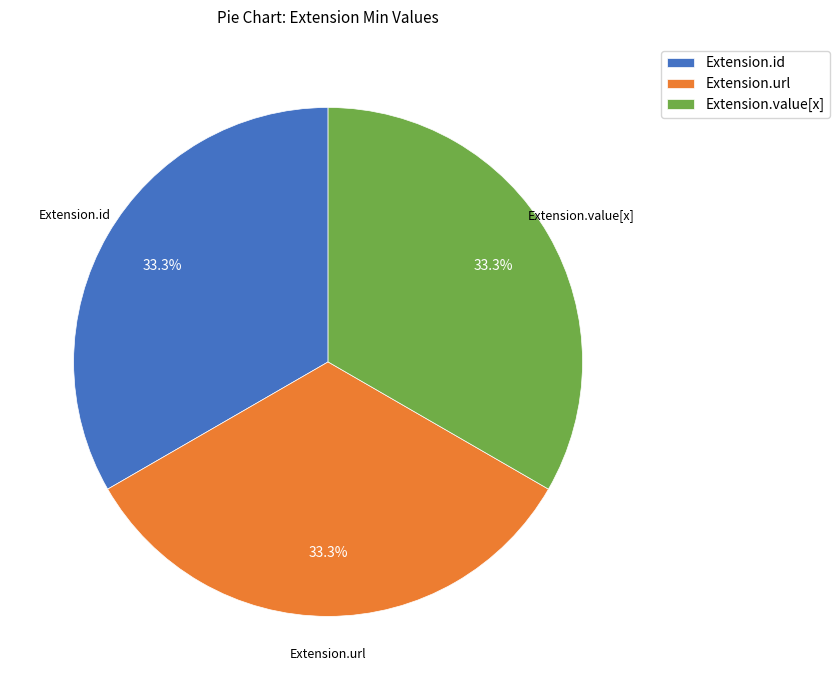

What percentage is the Extension.url slice, to the nearest percent?

33%